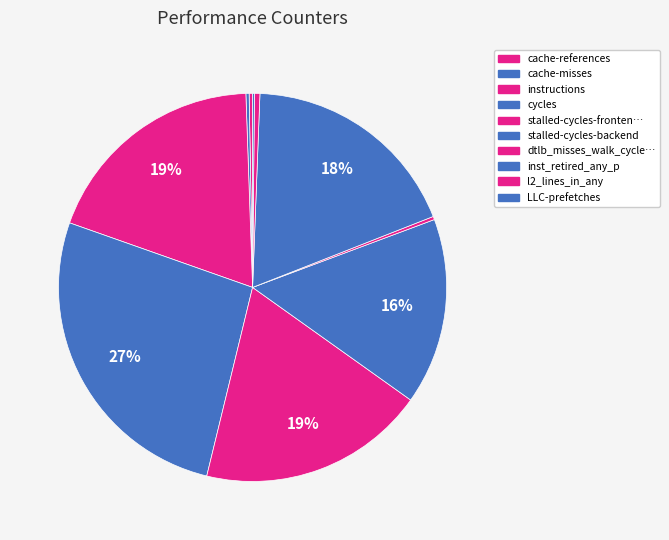

Which slice is the smallest?

LLC-prefetches